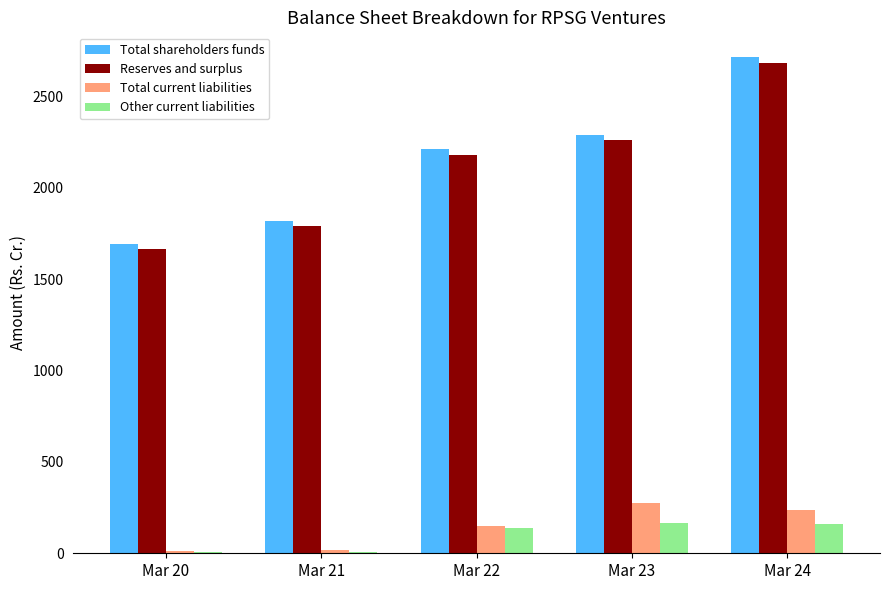

Are the bars grouped side by side (vs. stacked)?

Yes